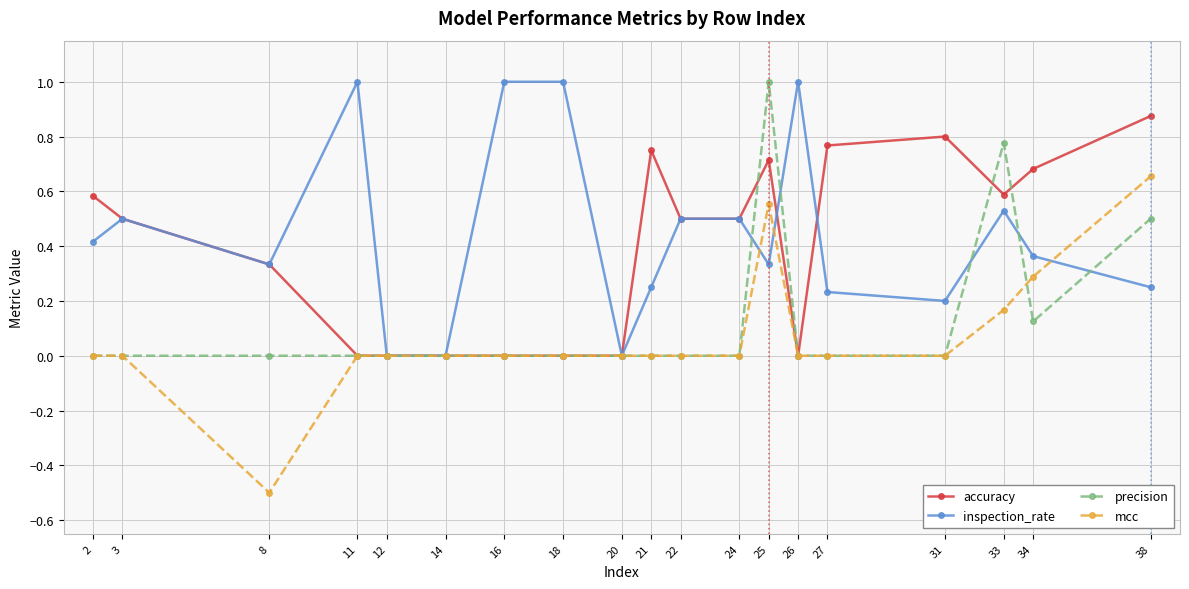

At which category is the sum across all series the highest?

25